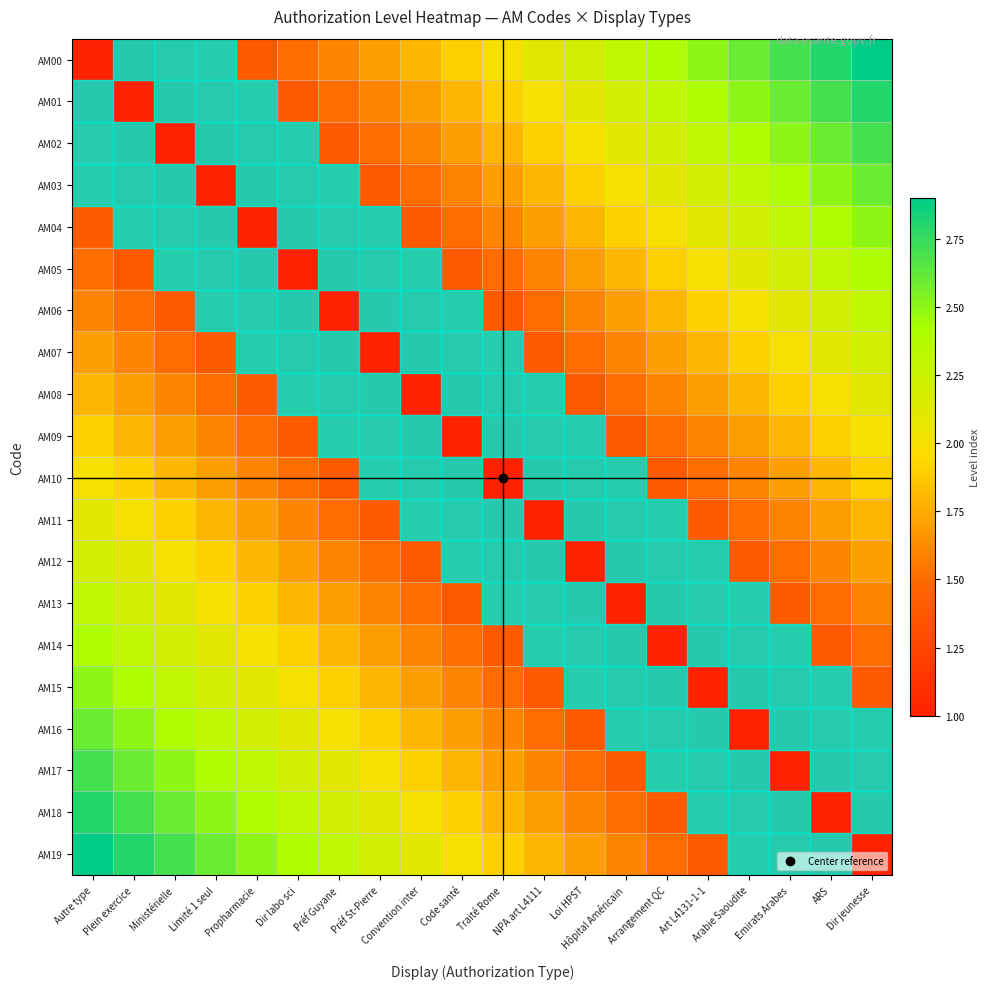

Which series has the largest range (max minus min)?

AM00